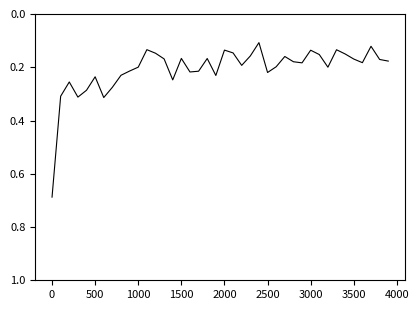

What is the difference between the maximum and minimum values?

0.6